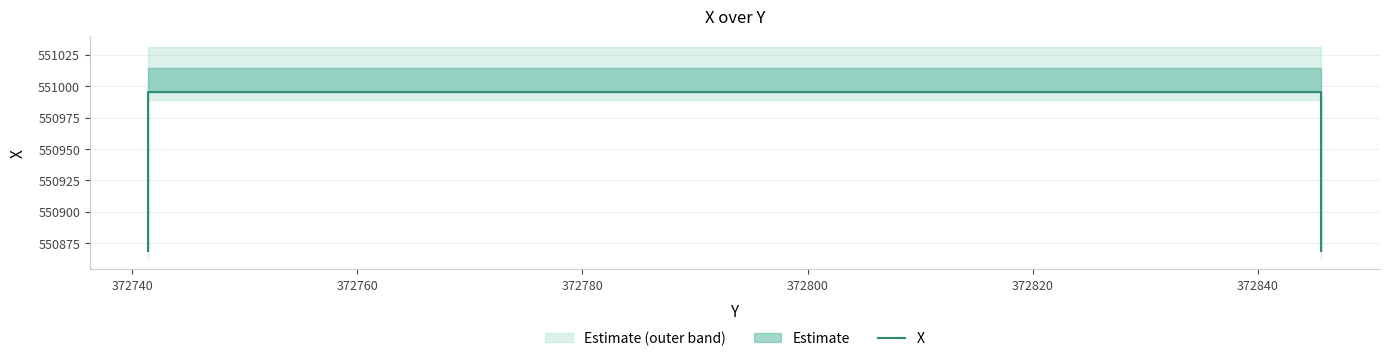

What is the sum of all values?

2203729.3